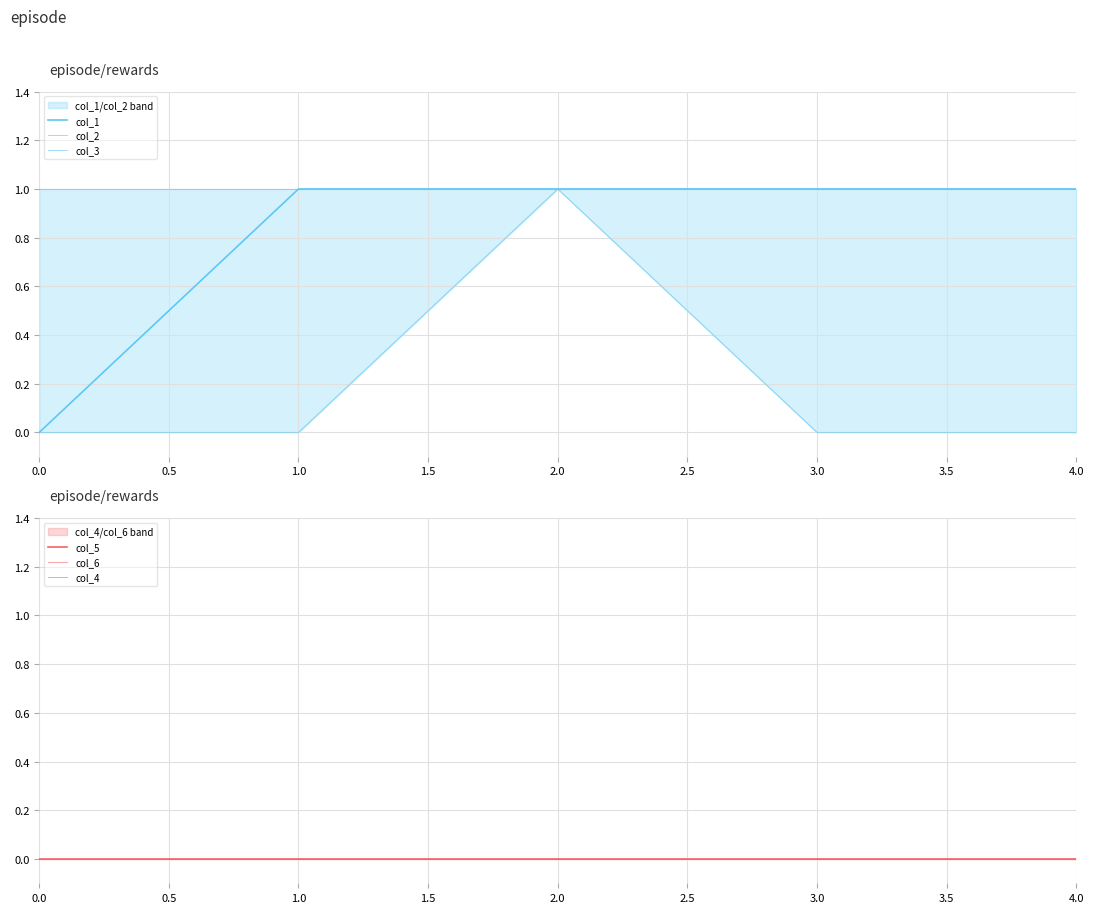

Between 0.0 and 1.0, which series saw the biggest shift?

col_1